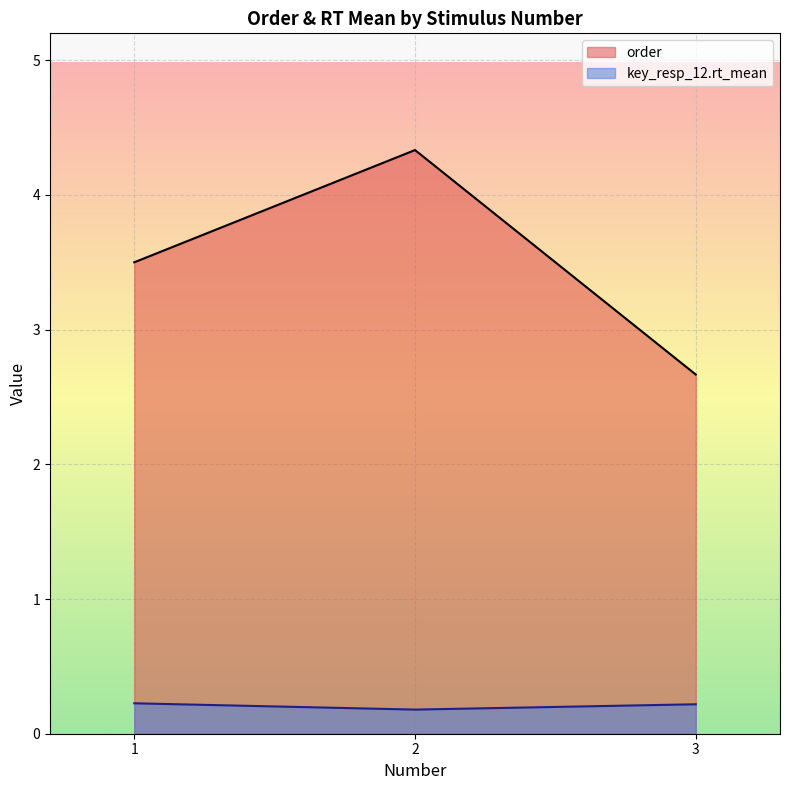

Count the key_resp_12.rt_mean values in the range 0 to 1.

3